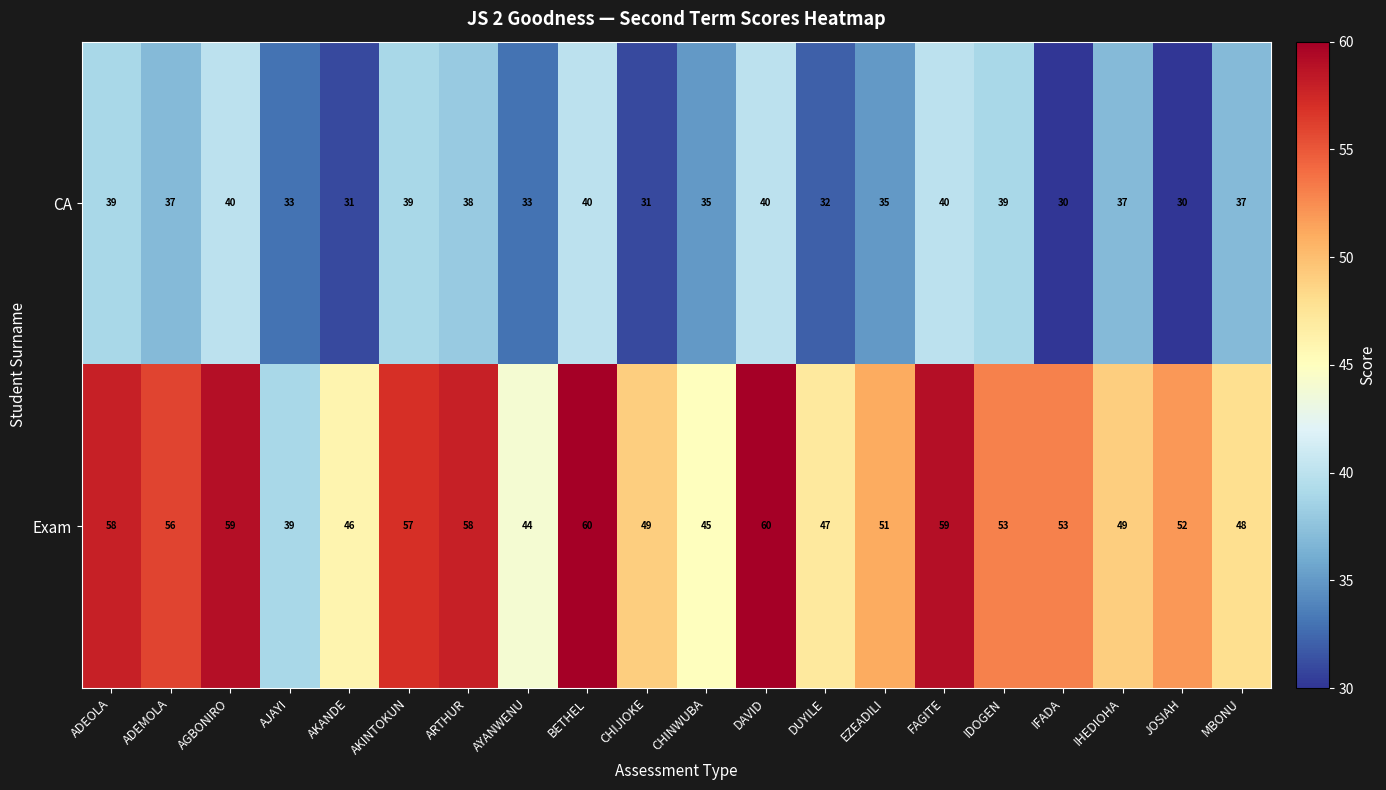

The value of CA at AYANWENU is 33. True or false?

True